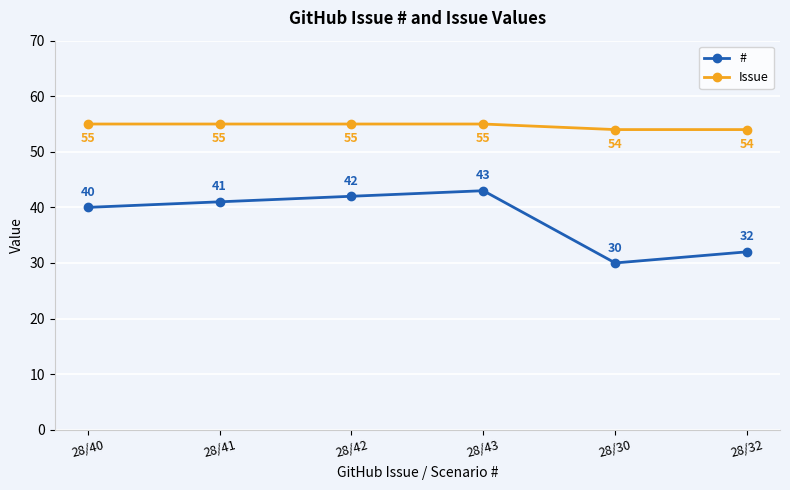

What is the value of the # point at the 6th from the left?

32